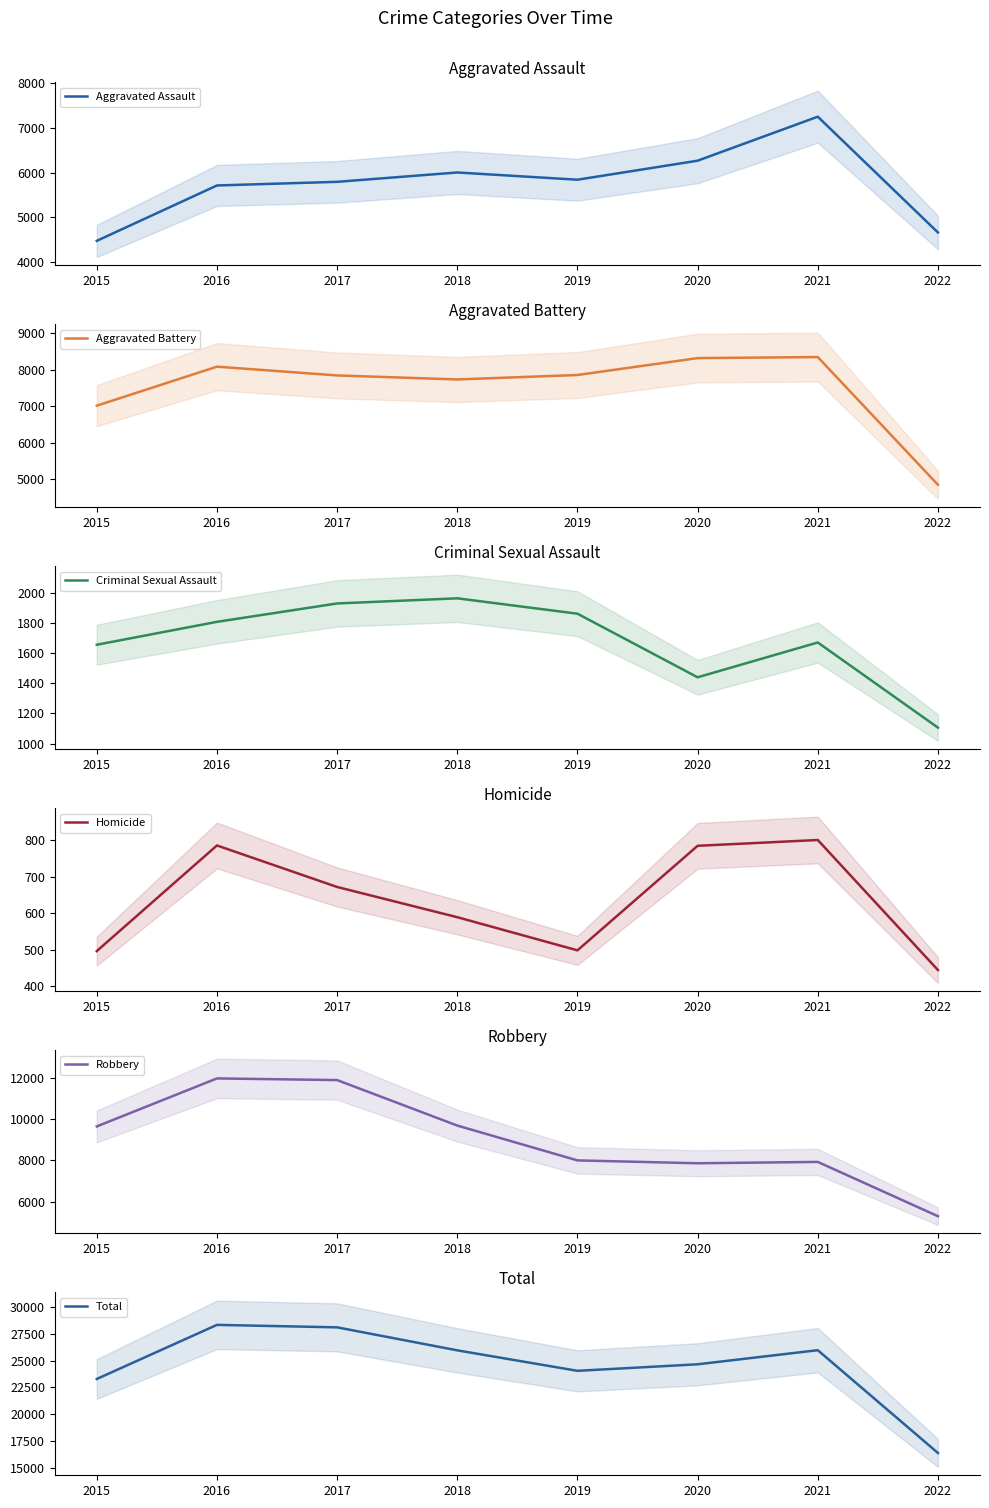

Between 2017 and 2022, which series saw the biggest shift?

Total